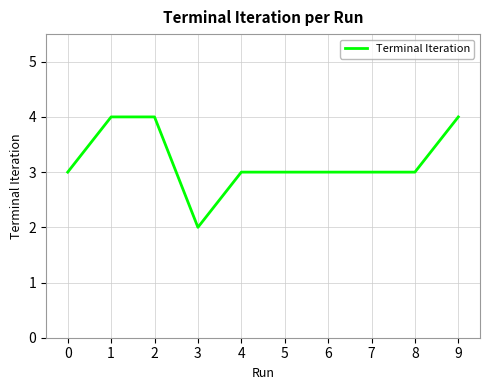

Read the value at 1.

4